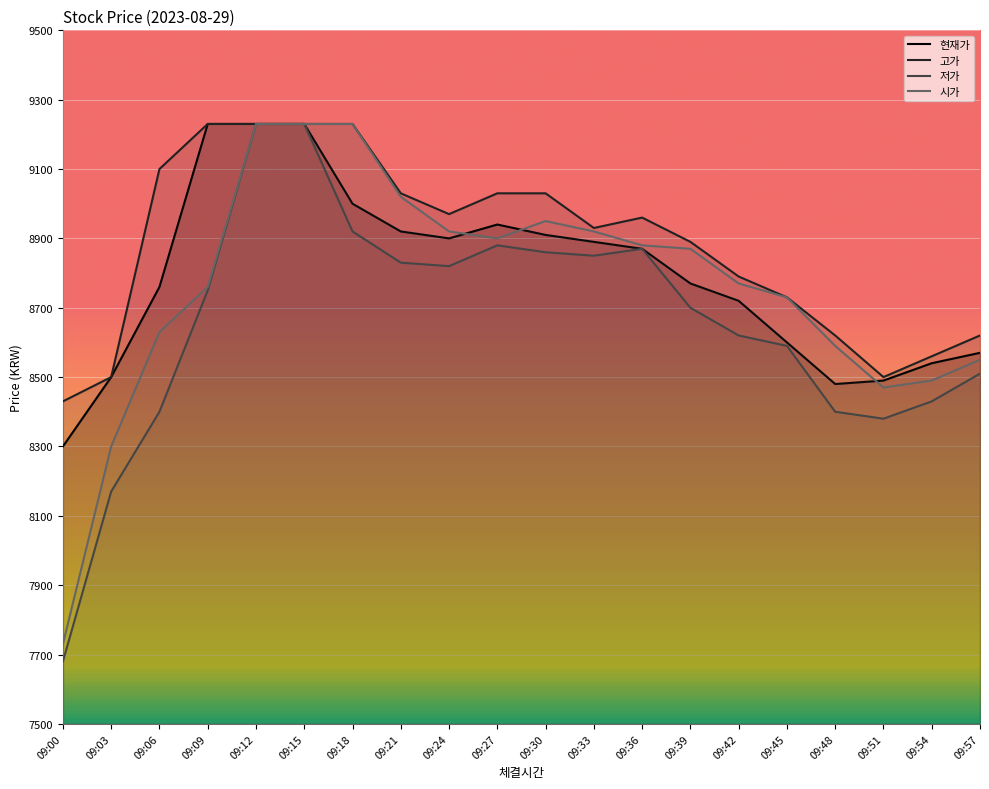

Reading left to right, list all the values displayed in this chart.

현재가: 09:00=8300	09:03=8500	09:06=8760	09:09=9230	09:12=9230	09:15=9230	09:18=9000	09:21=8920	09:24=8900	09:27=8940	09:30=8910	09:33=8890	09:36=8870	09:39=8770	09:42=8720	09:45=8600	09:48=8480	09:51=8490	09:54=8540	09:57=8570
고가: 09:00=8430	09:03=8500	09:06=9100	09:09=9230	09:12=9230	09:15=9230	09:18=9230	09:21=9030	09:24=8970	09:27=9030	09:30=9030	09:33=8930	09:36=8960	09:39=8890	09:42=8790	09:45=8730	09:48=8620	09:51=8500	09:54=8560	09:57=8620
저가: 09:00=7680	09:03=8170	09:06=8400	09:09=8750	09:12=9230	09:15=9230	09:18=8920	09:21=8830	09:24=8820	09:27=8880	09:30=8860	09:33=8850	09:36=8870	09:39=8700	09:42=8620	09:45=8590	09:48=8400	09:51=8380	09:54=8430	09:57=8510
시가: 09:00=7730	09:03=8300	09:06=8630	09:09=8760	09:12=9230	09:15=9230	09:18=9230	09:21=9020	09:24=8920	09:27=8900	09:30=8950	09:33=8920	09:36=8880	09:39=8870	09:42=8770	09:45=8730	09:48=8590	09:51=8470	09:54=8490	09:57=8550